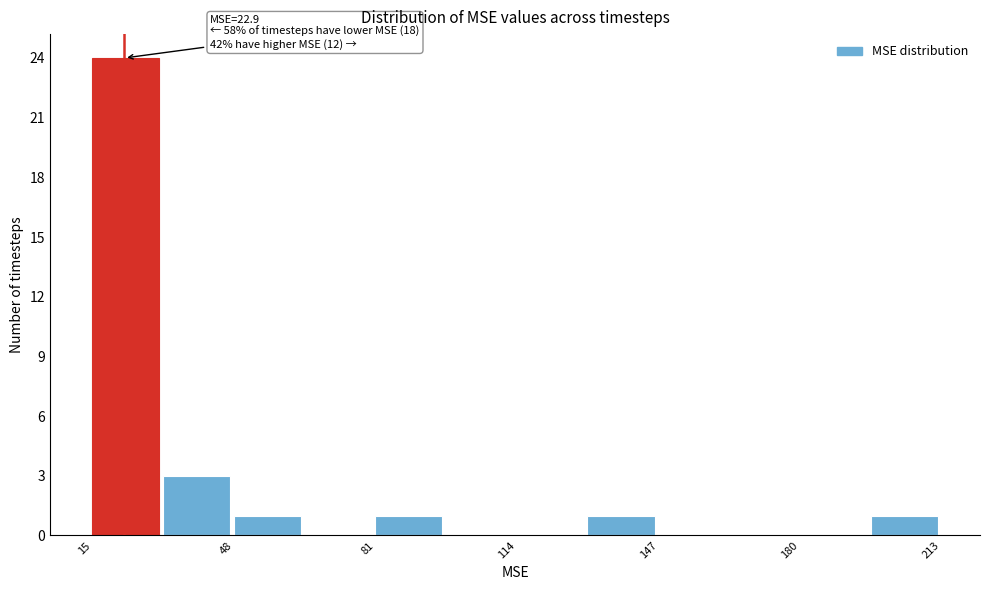

Around what value on the x-axis is the tallest bar? Give the approximate position of its centre, as read against the axis.

25